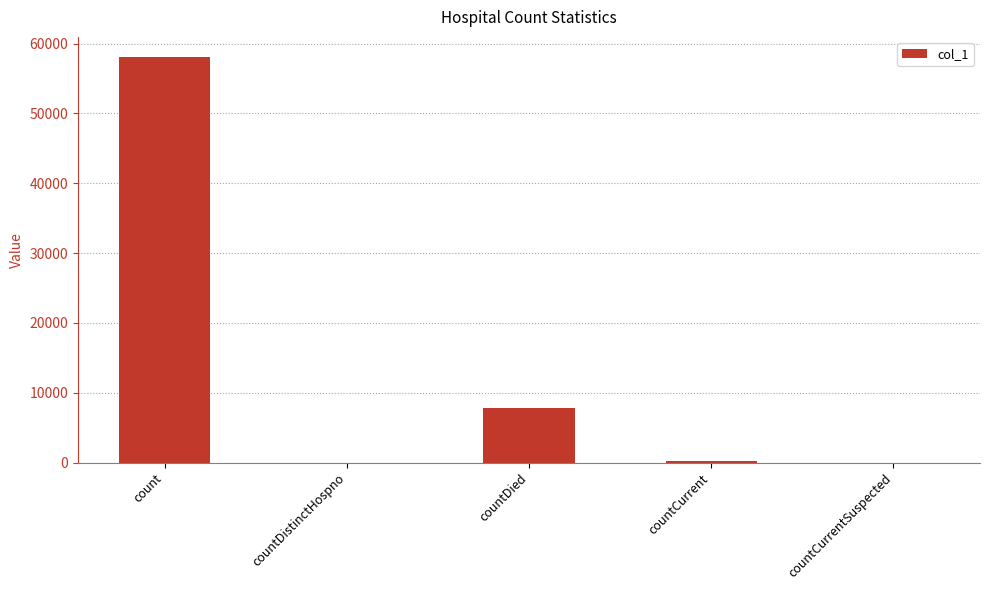

Does the chart contain stacked bars?

No